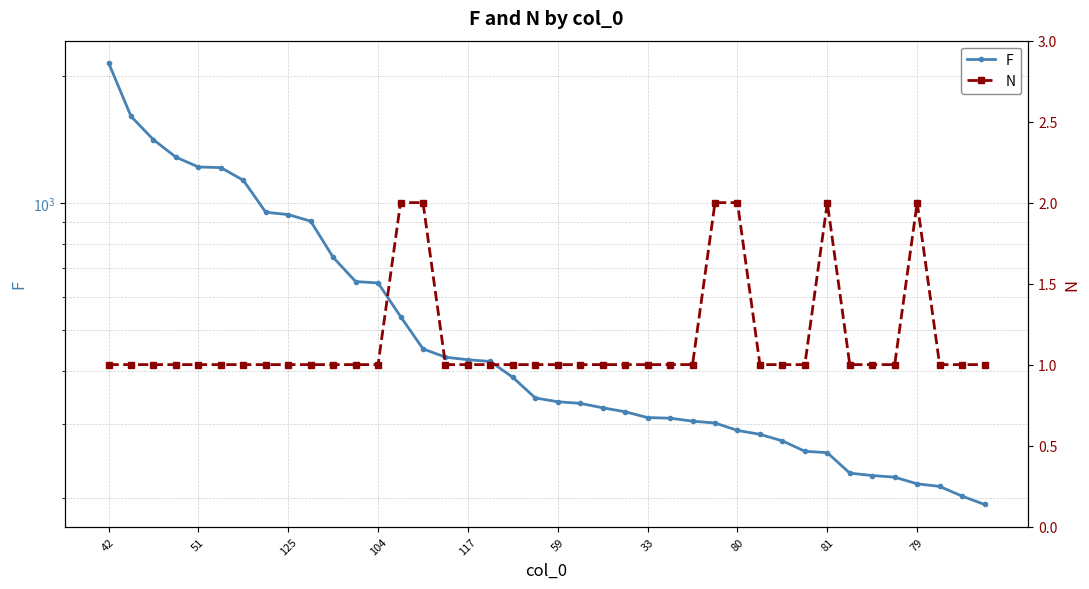

What is the minimum value for F?

193